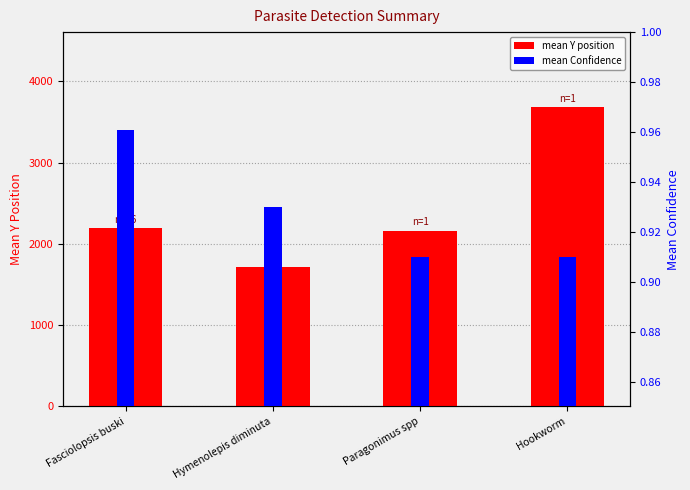

What value does the mean Confidence series have at Paragonimus spp?

0.9